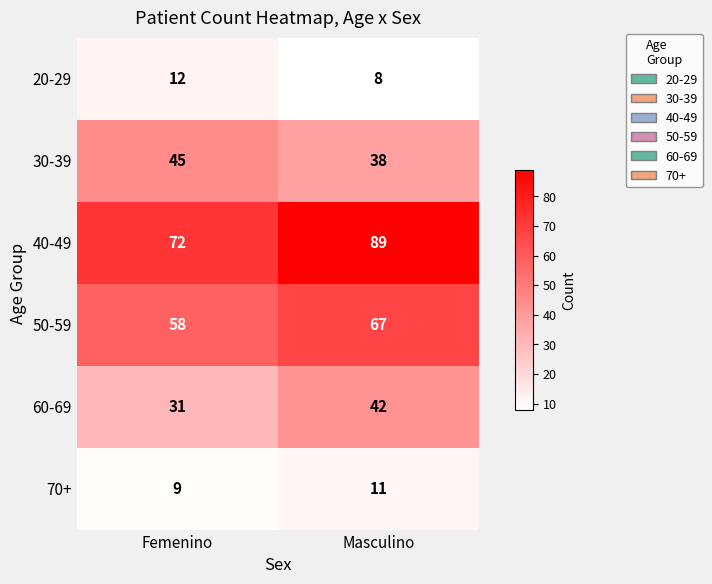

What is the average value of the 30-39 series?

42